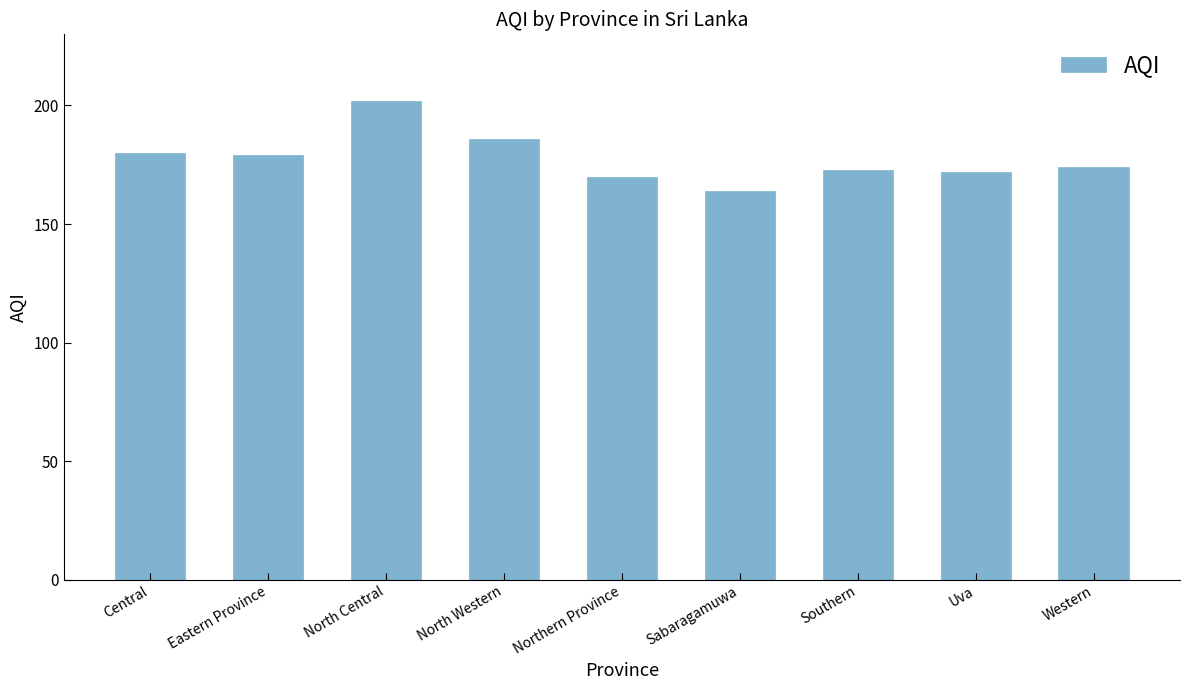

What position from the right is Eastern Province?

8